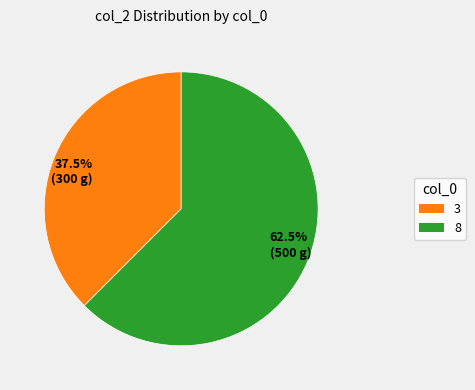

Between 3 and 8, which is larger?

8